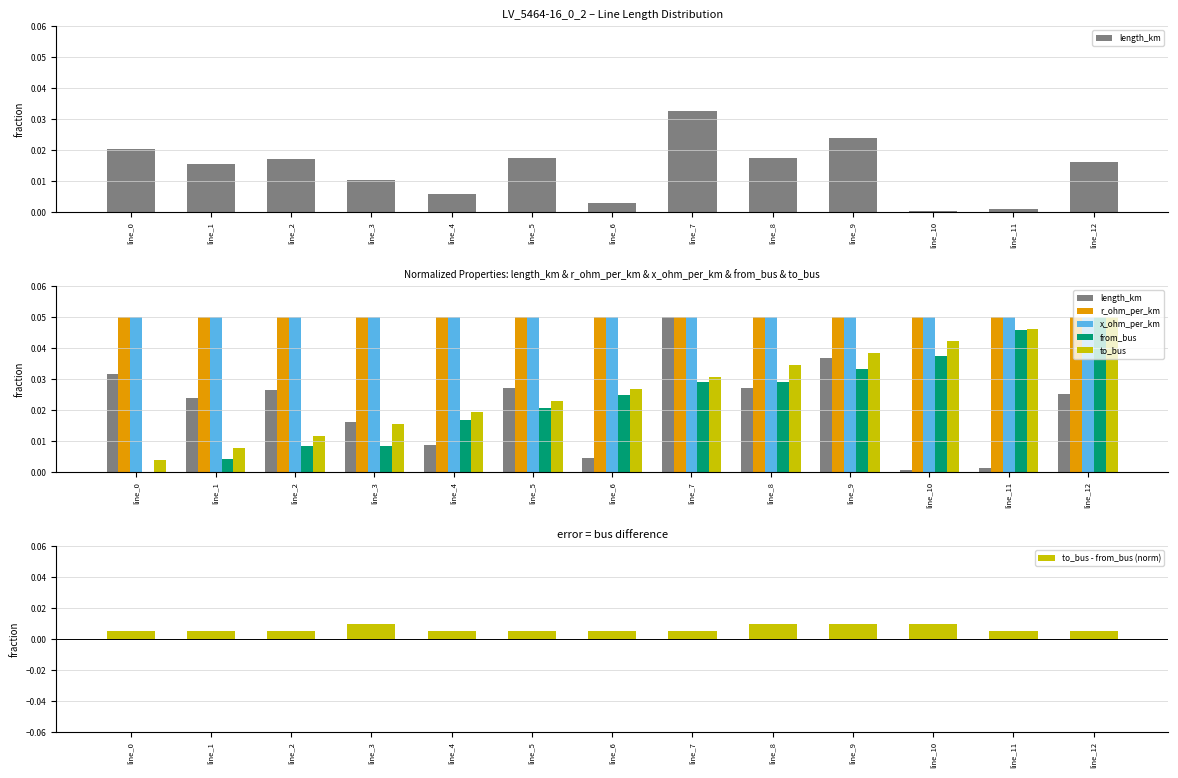

Does the chart contain any negative values?

No